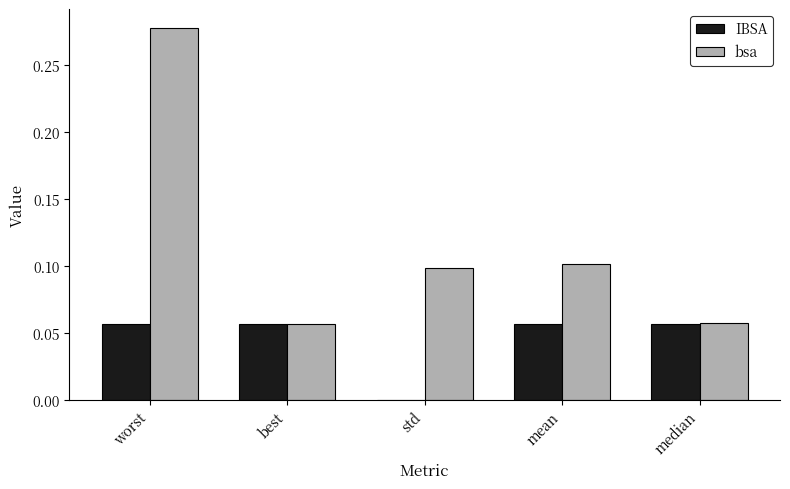

At which category is the sum across all series the highest?

worst